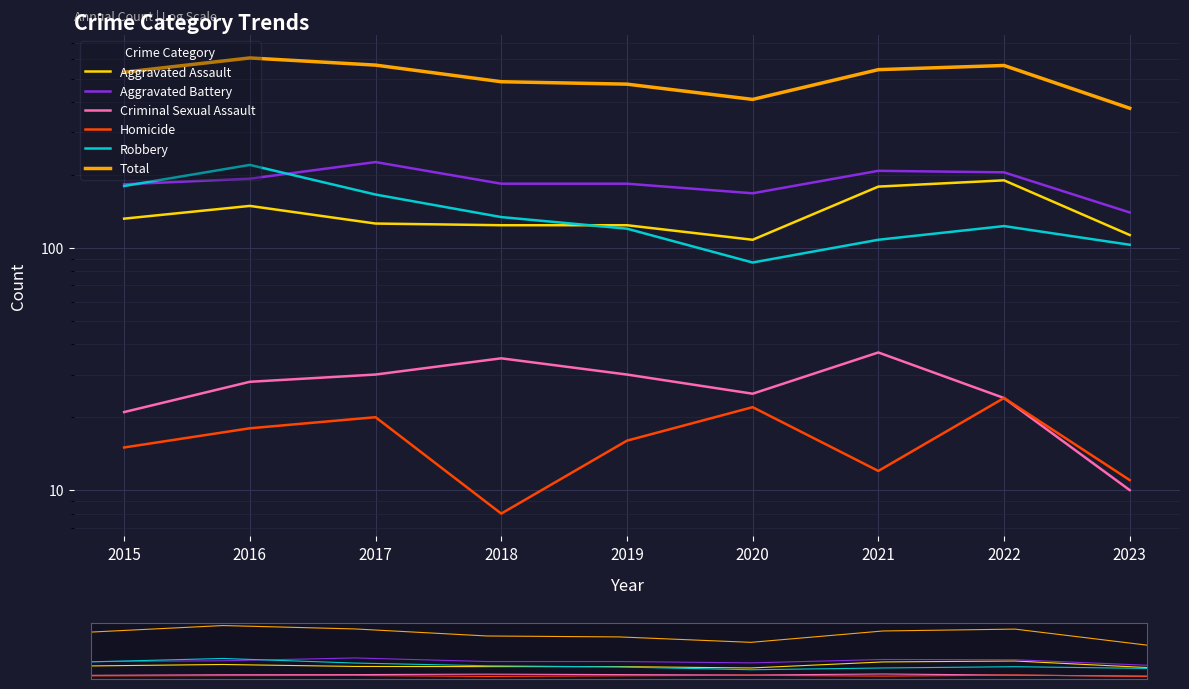

Is it true that Homicide equals 20 at 2017?

True